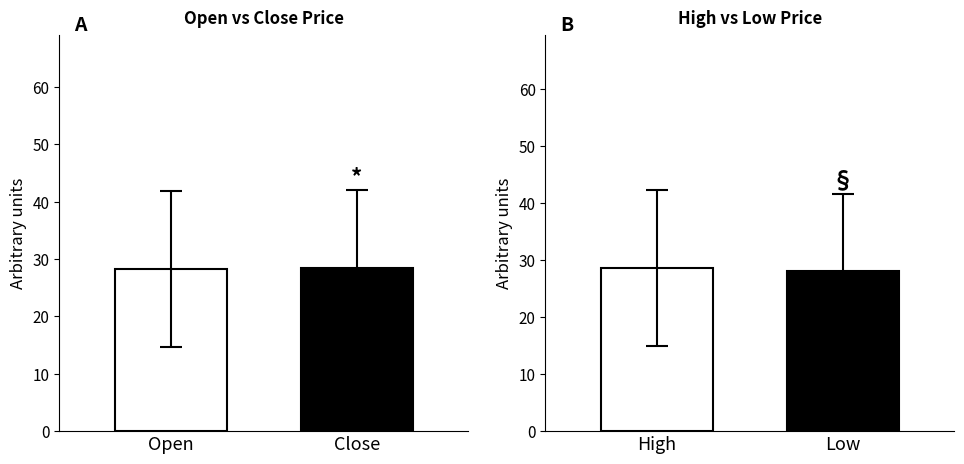

What is the approximate value of Open at Close?

28.4